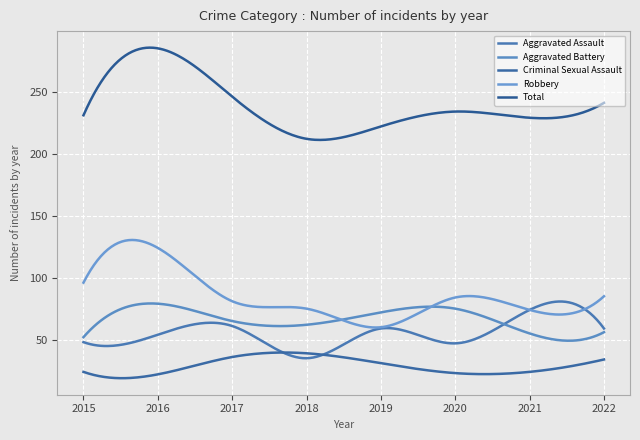

Which category has the highest value in the Criminal Sexual Assault series?

2018